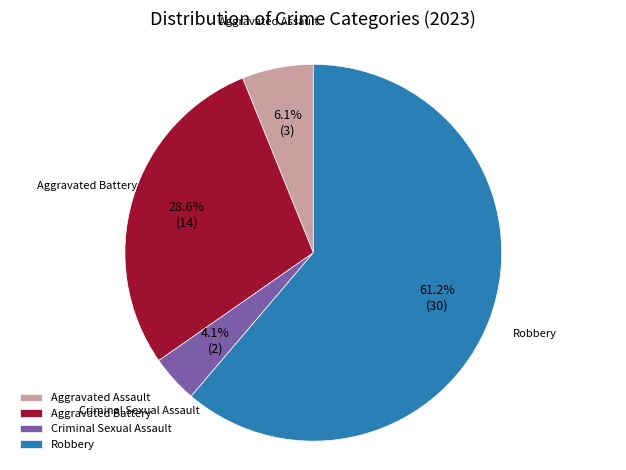

To the nearest percent, what is the difference between the largest and smallest slice percentages?

57%